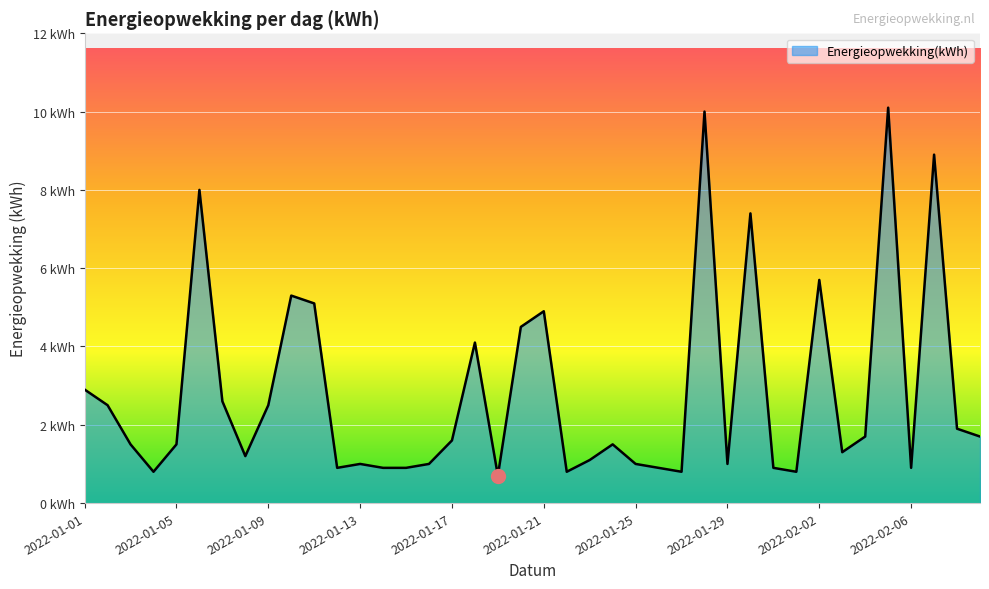

True or false: there are more than 2 points higher than both neighbors.

True